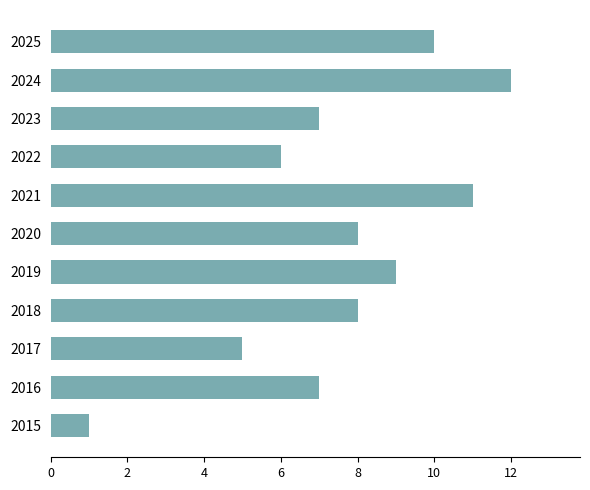

What is the difference between the maximum and second lowest values?

7